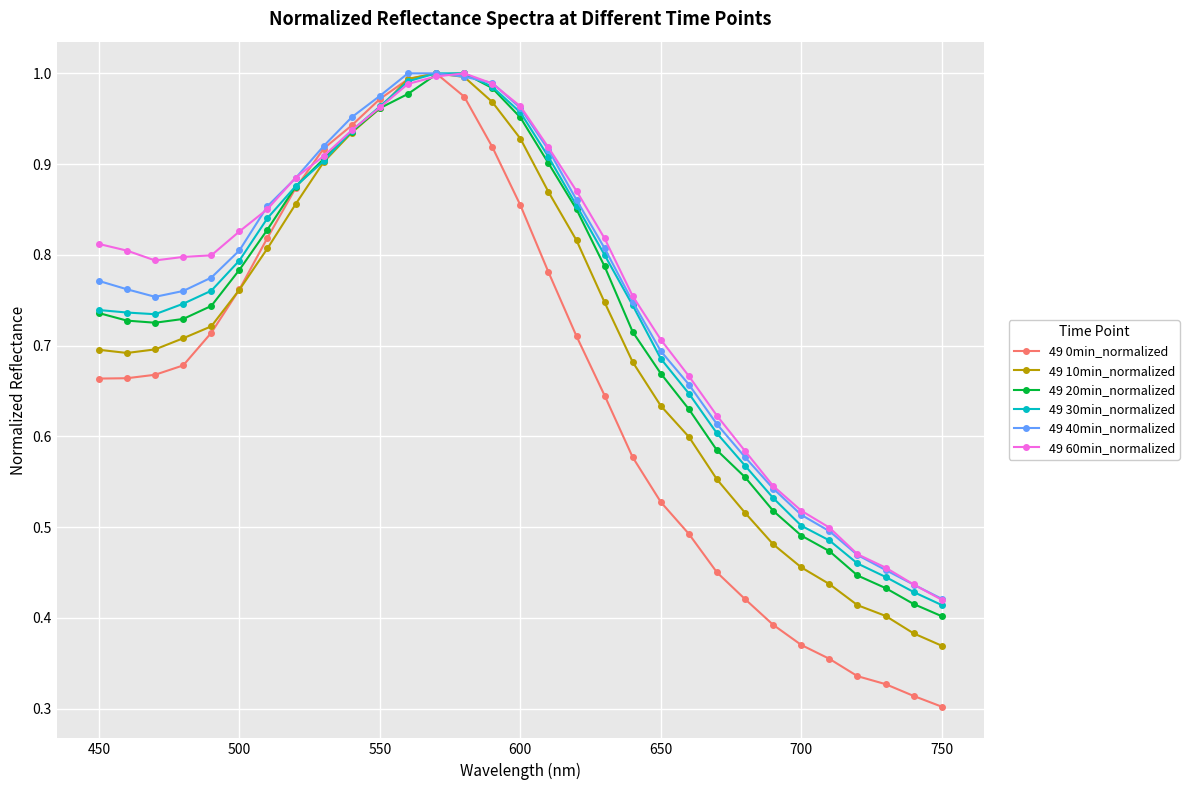

Which series has the widest spread of values?

49 0min_normalized